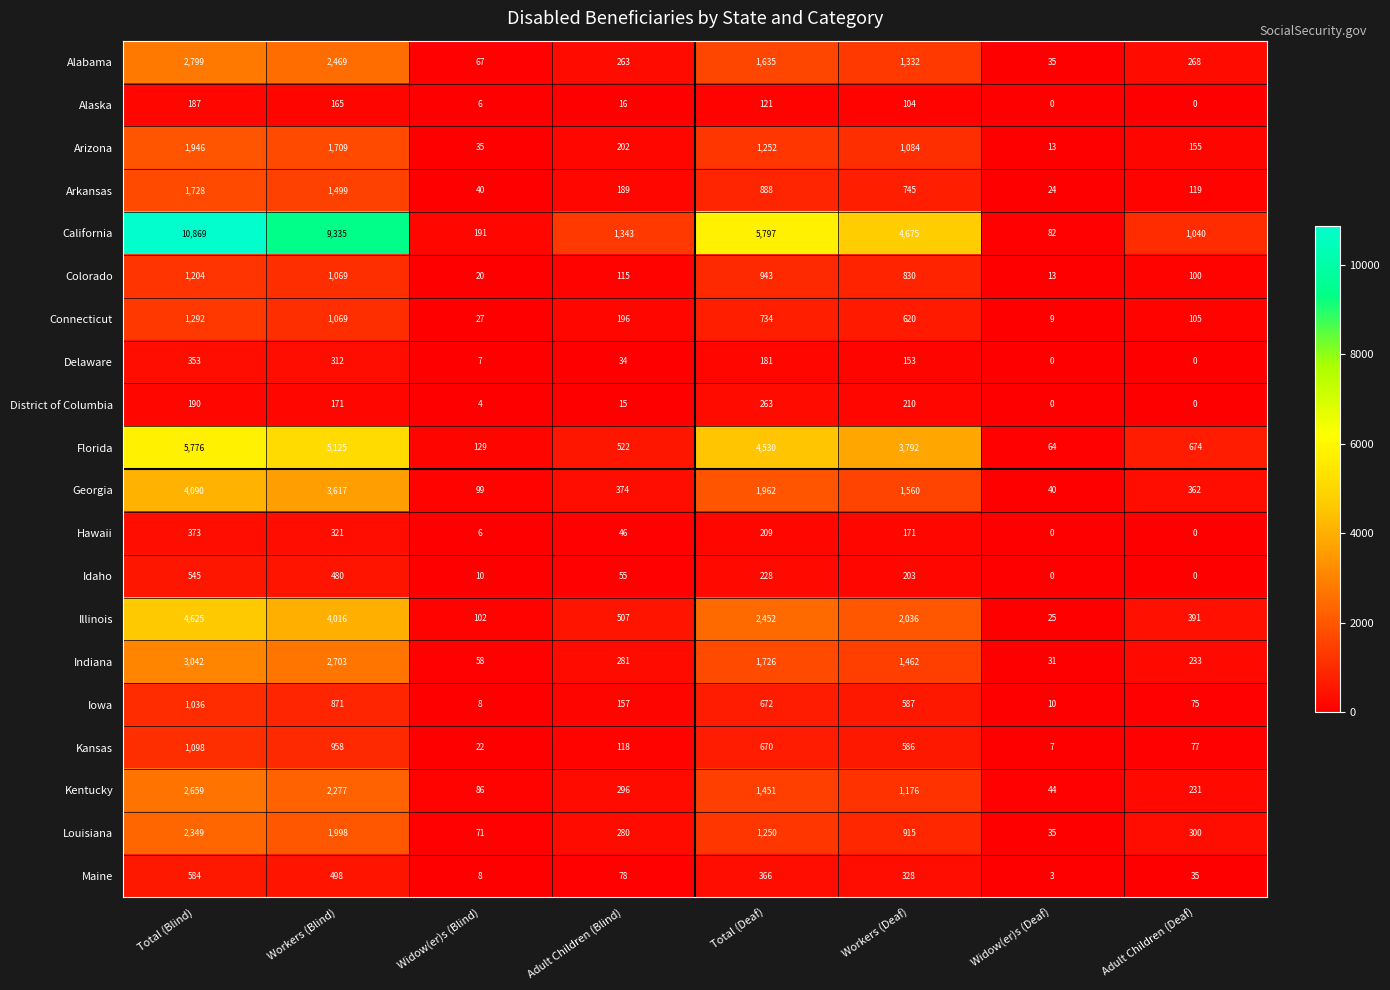

At which category is the sum across all series the highest?

Total (Blind)